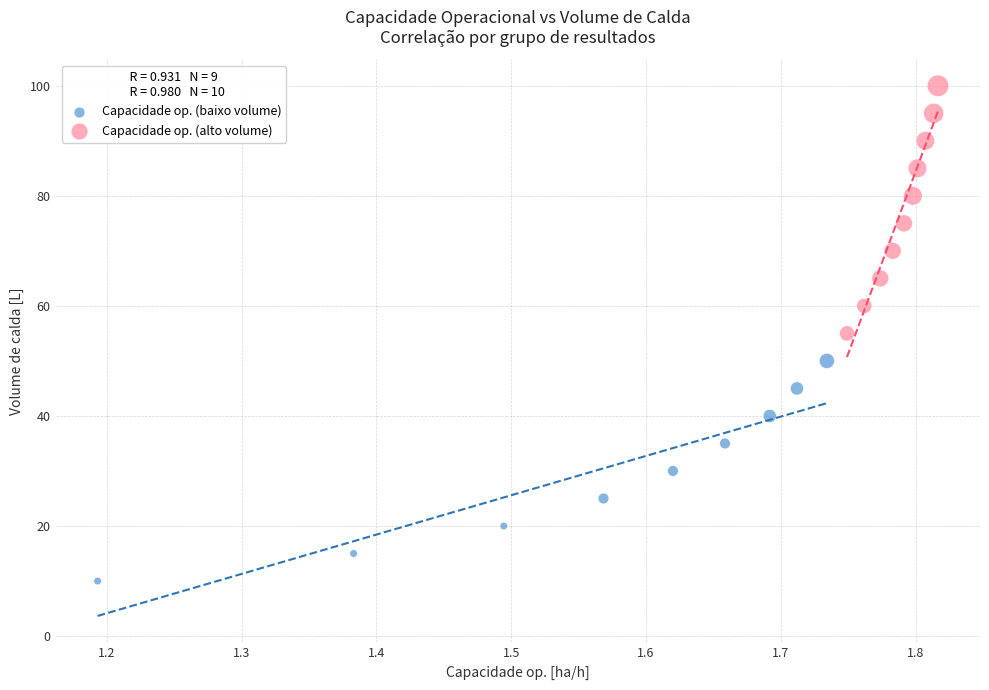

What are all the series names shown in the legend?

Capacidade op. (baixo volume), Capacidade op. (alto volume)